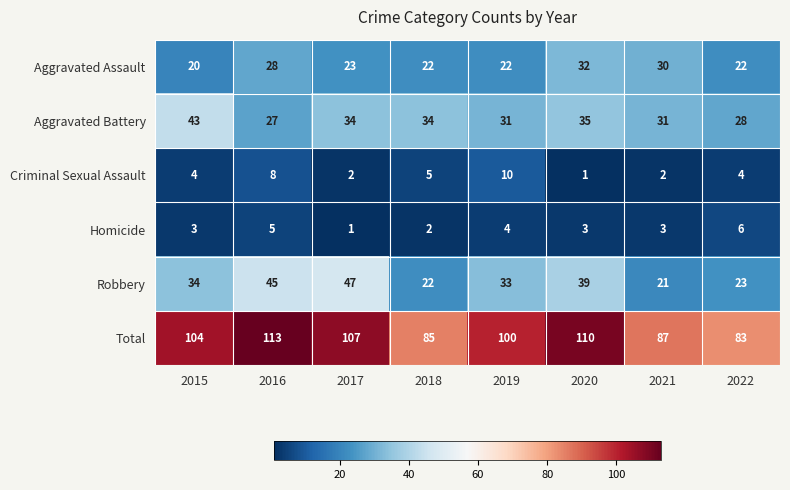

Which series has the largest total across all categories?

Total